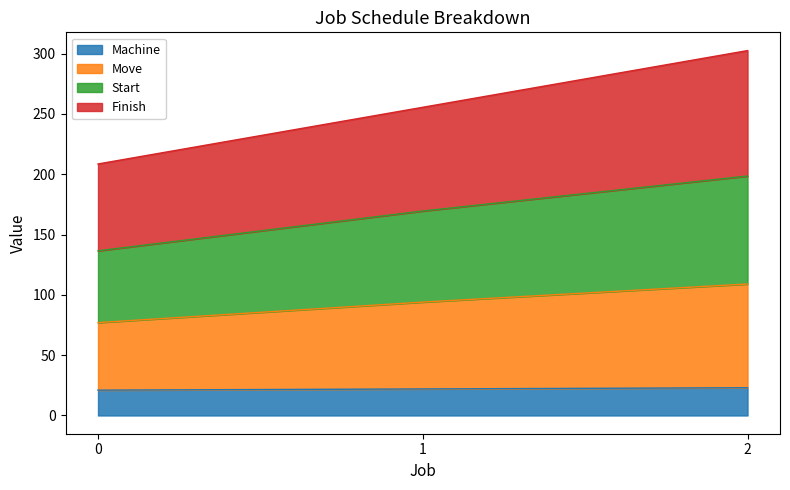

What is the total value across all series at 2?

302.5